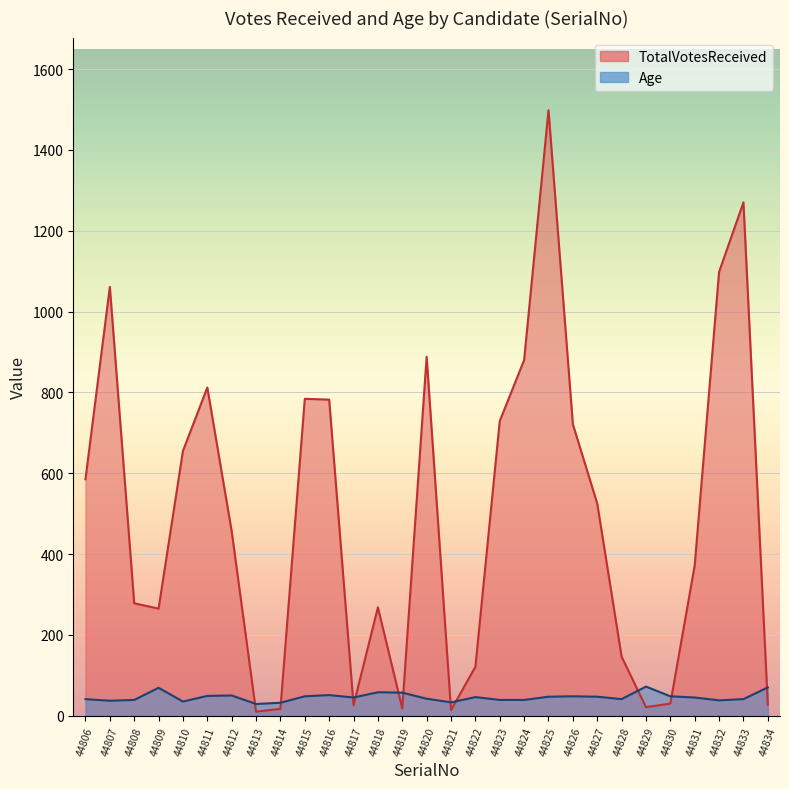

Reading right to left, list all the values displayed in this chart.

TotalVotesReceived: 44834=27	44833=1270	44832=1098	44831=372	44830=30	44829=21	44828=146	44827=525	44826=721	44825=1498	44824=880	44823=729	44822=121	44821=14	44820=888	44819=18	44818=268	44817=26	44816=782	44815=784	44814=17	44813=10	44812=456	44811=812	44810=655	44809=265	44808=278	44807=1061	44806=585
Age: 44834=70	44833=41	44832=38	44831=45	44830=48	44829=72	44828=41	44827=47	44826=48	44825=47	44824=39	44823=39	44822=46	44821=33	44820=42	44819=57	44818=58	44817=45	44816=51	44815=48	44814=32	44813=29	44812=50	44811=49	44810=35	44809=69	44808=39	44807=37	44806=41